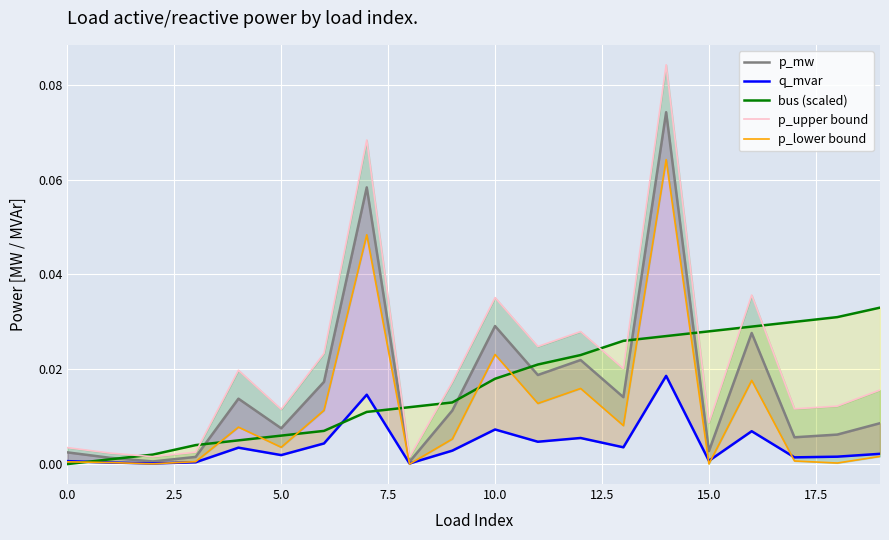

Which series ends up on top after the final intersection of q_mvar and p_lower bound?

q_mvar